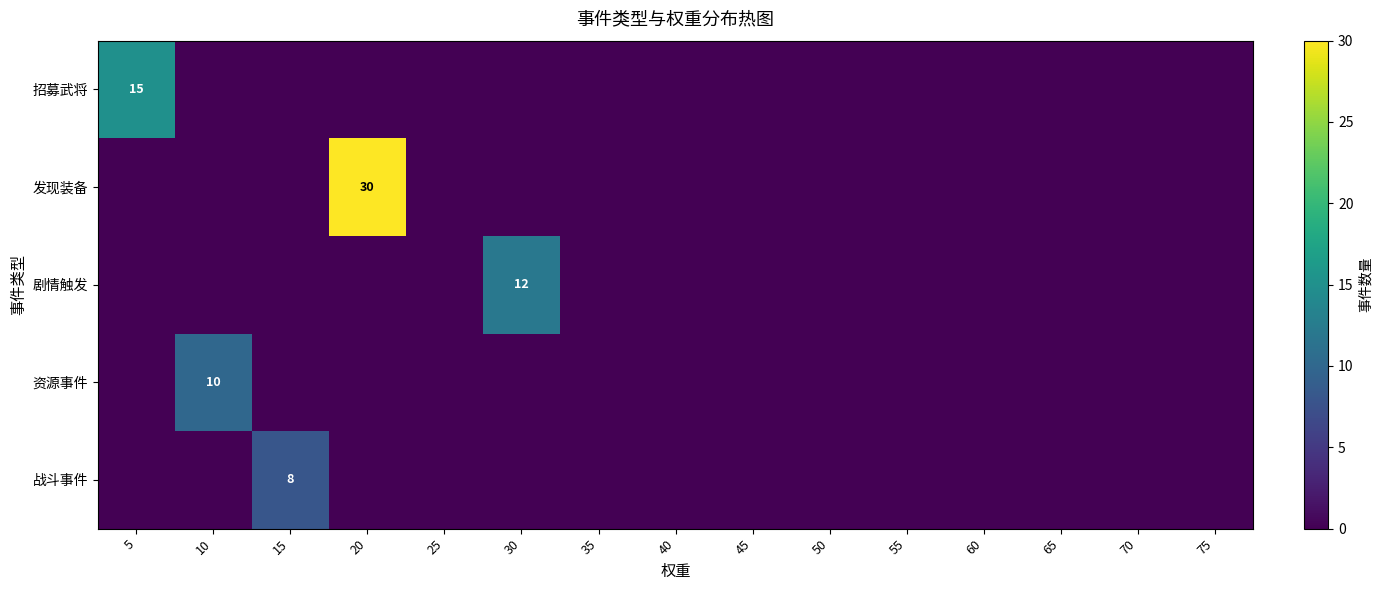

How many categories are shown in the chart?

15